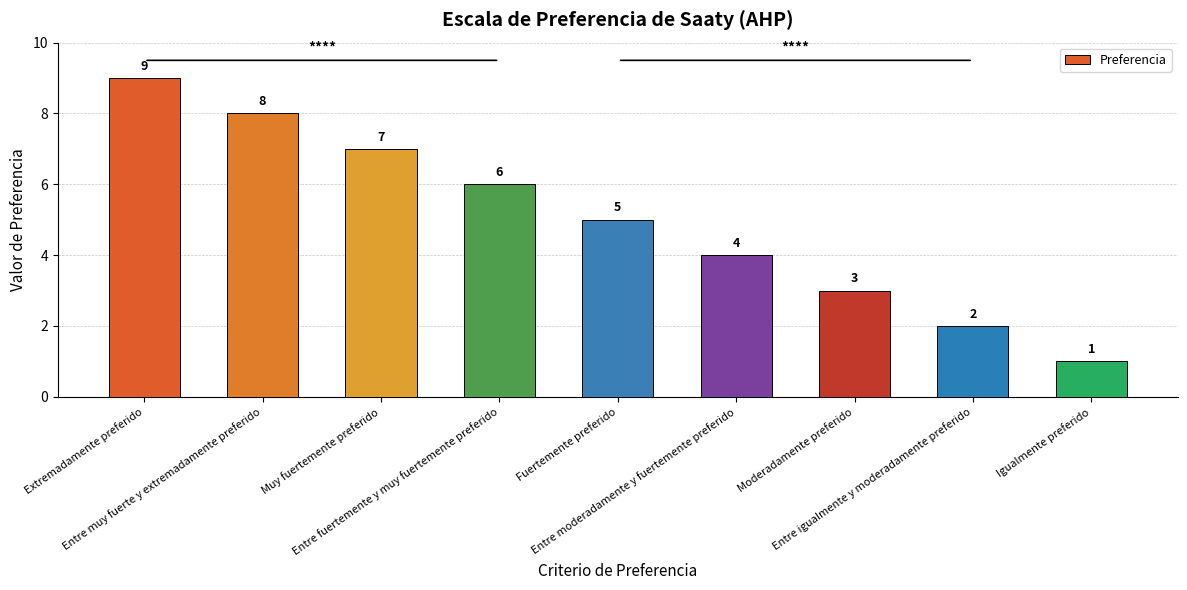

What is the value of the 3rd bar from the left?

7